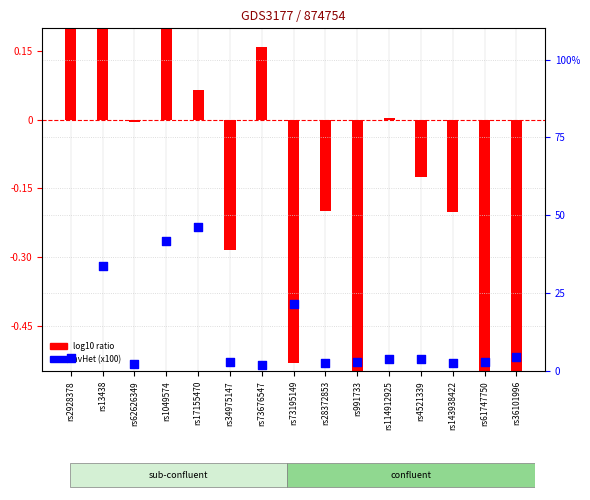

At how many categories does at least one series exceed 31?

3